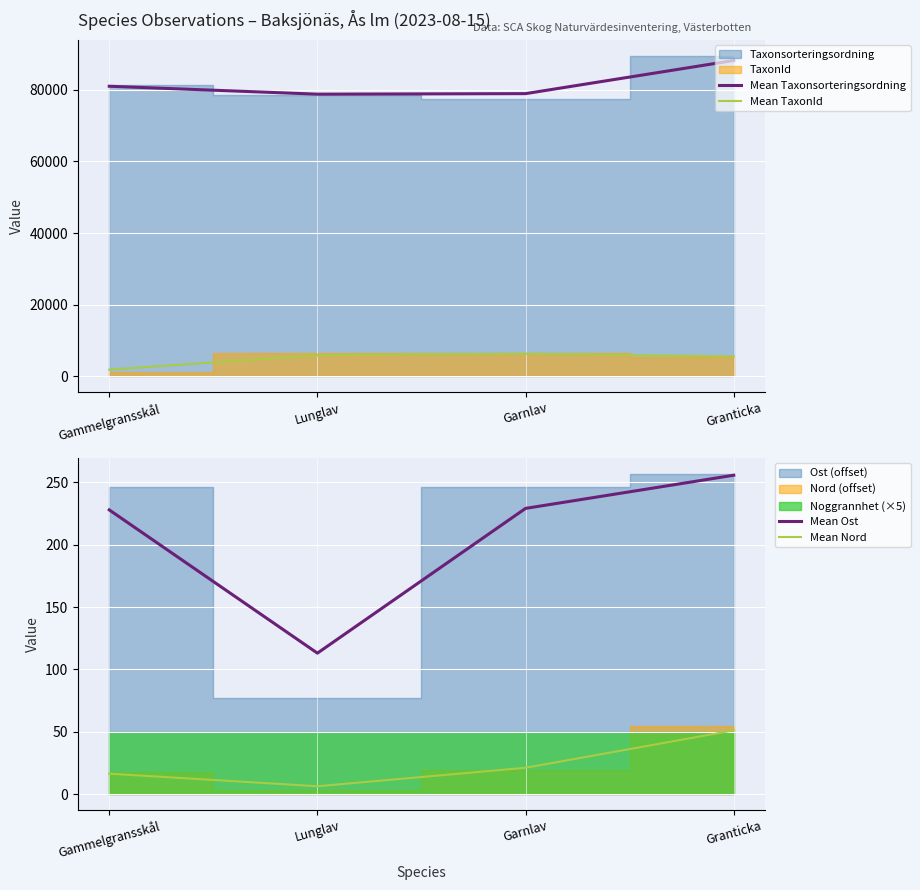

True or false: Mean Nord and Mean Ost cross at least once.

False